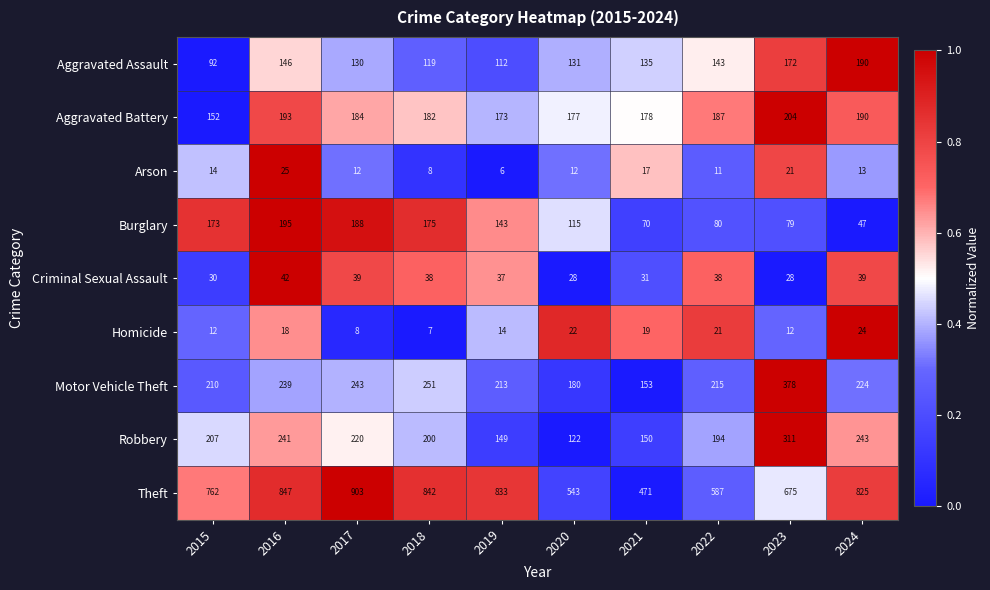

Which series has the largest total across all categories?

Theft